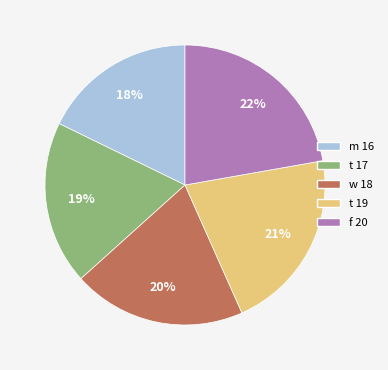

What is the smallest slice in the pie chart?

m 16